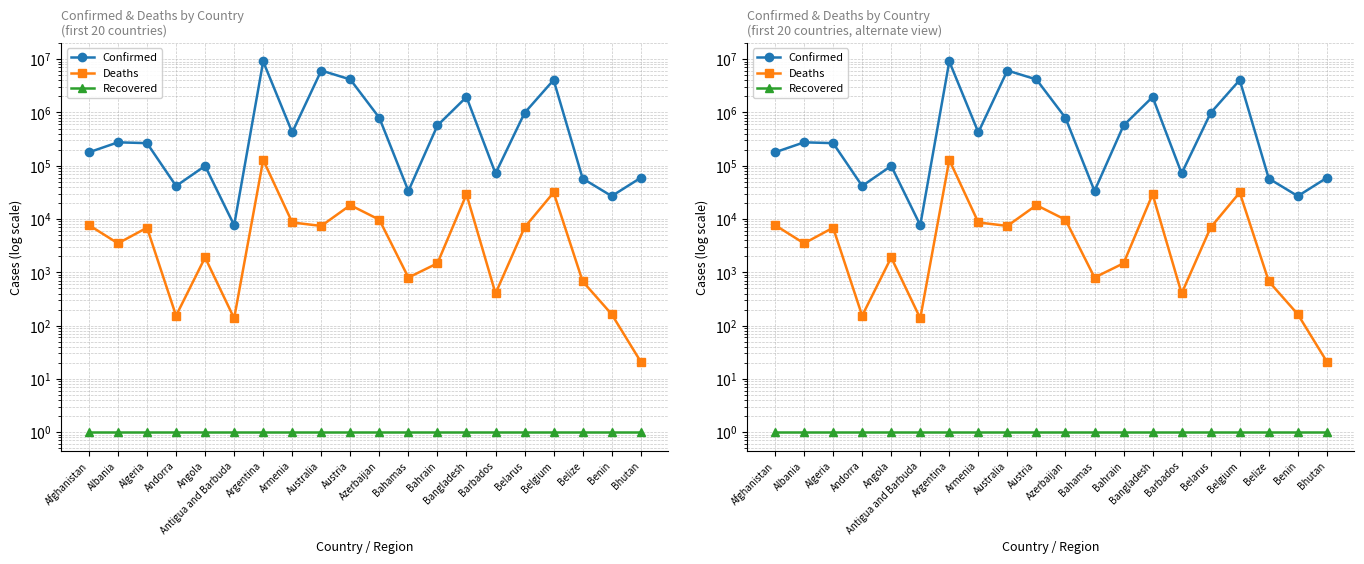

Rank the series at Armenia from highest to lowest value.

Confirmed, Deaths, Recovered